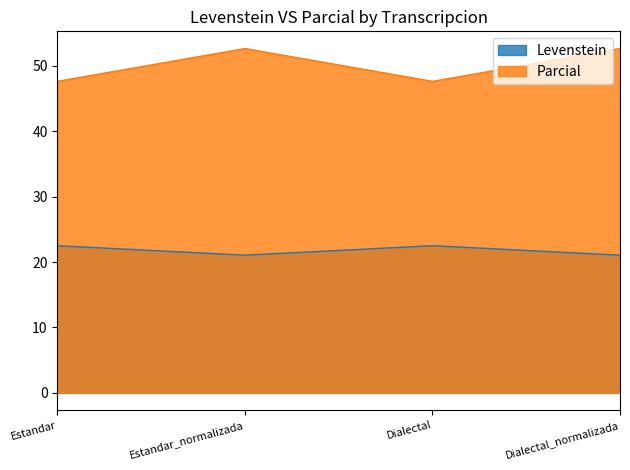

Between Dialectal and Dialectal_normalizada, which is larger?

Dialectal